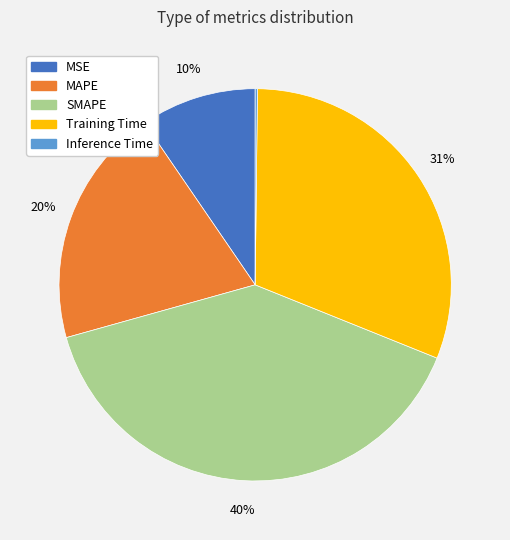

To the nearest percent, what is the average slice percentage?

20%